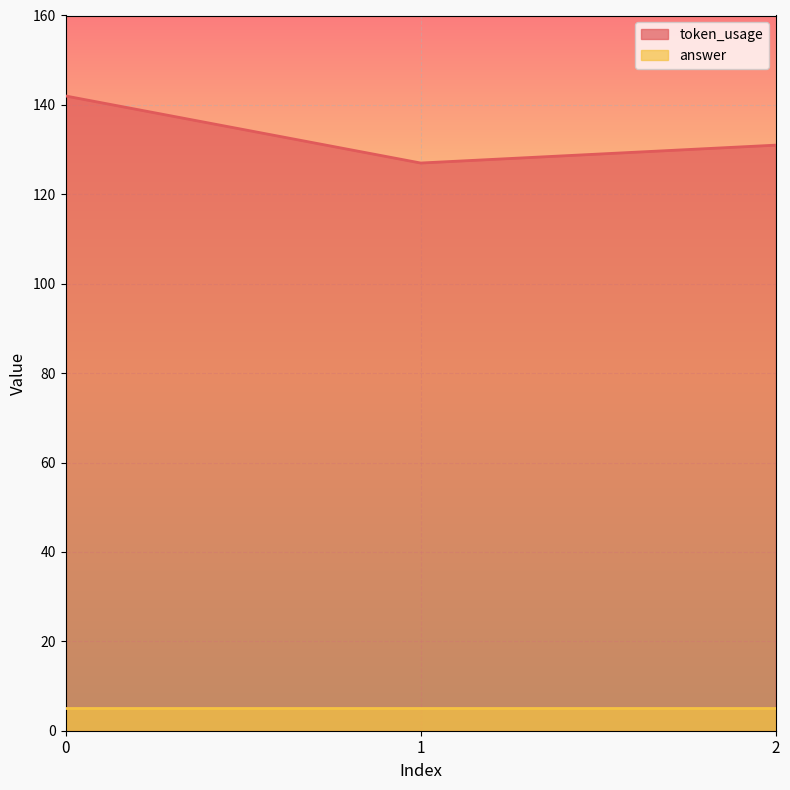

The chart shows a value of 142 at 0. True or false?

True